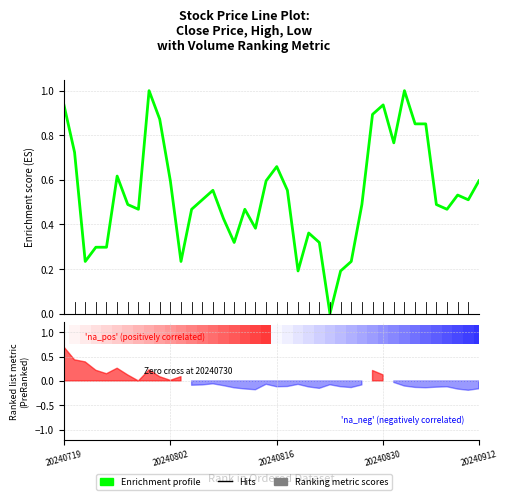

Reading left to right, extract all data points from this chart.

0.9	0.7	0.2	0.3	0.3	0.6	0.5	0.5	1.0	0.9	0.6	0.2	0.5	0.5	0.6	0.4	0.3	0.5	0.4	0.6	0.7	0.6	0.2	0.4	0.3	0.0	0.2	0.2	0.5	0.9	0.9	0.8	1.0	0.9	0.9	0.5	0.5	0.5	0.5	0.6